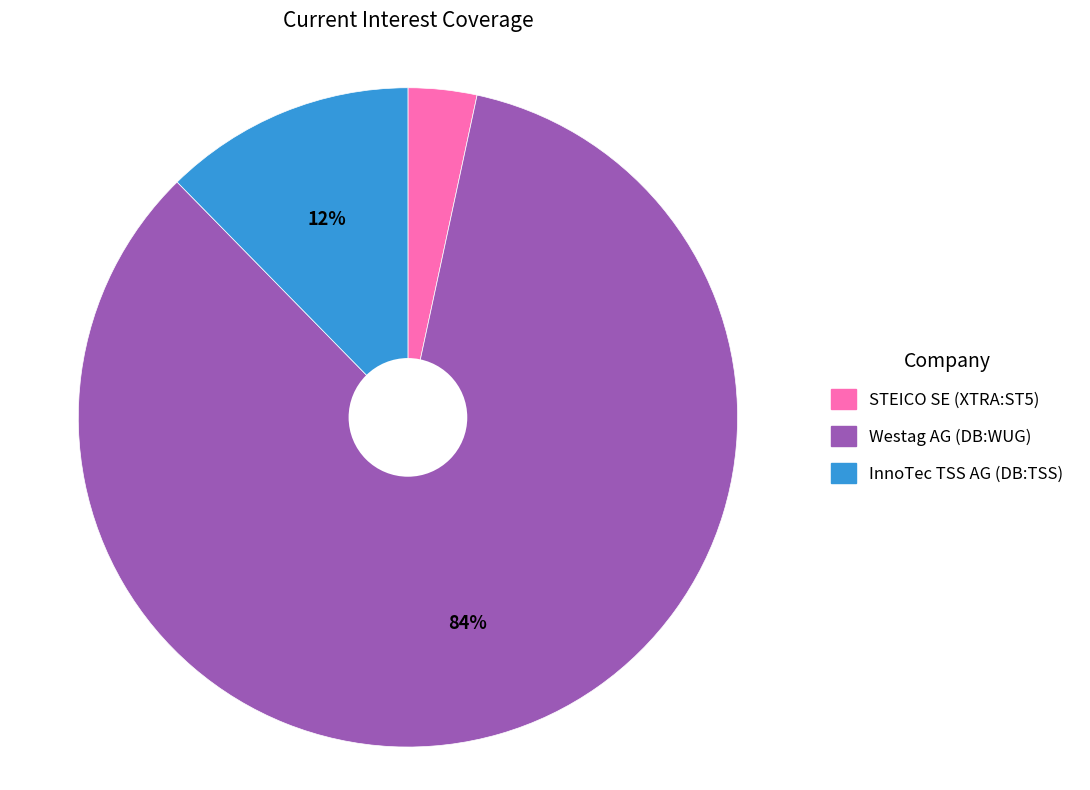

What percentage is the InnoTec TSS AG (DB:TSS) slice, to the nearest percent?

12%